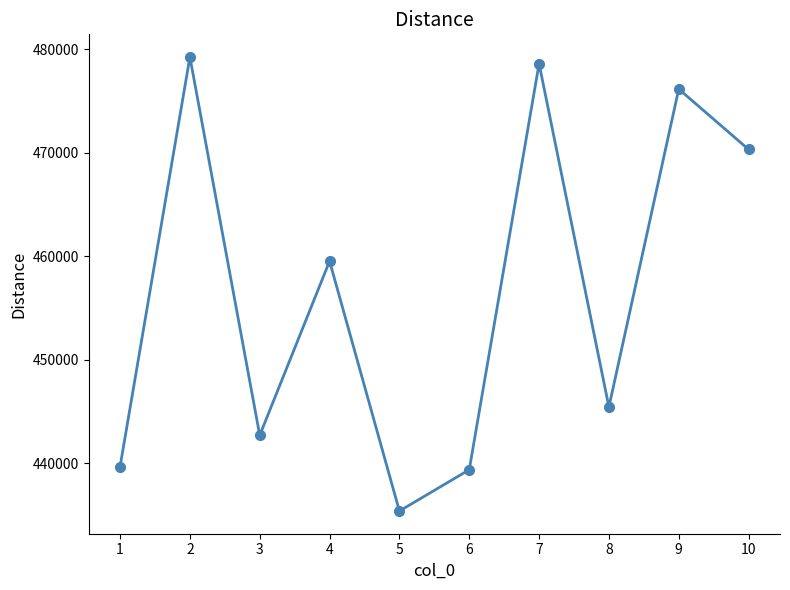

Is it true that the value at 5 is 202152.3?

False